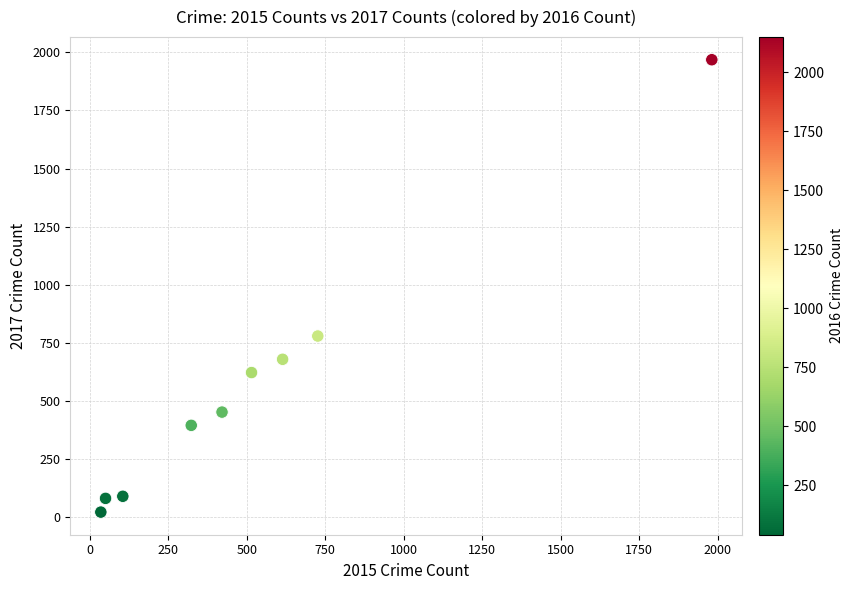

What Y value in the scatter plot is closest to 995?

780